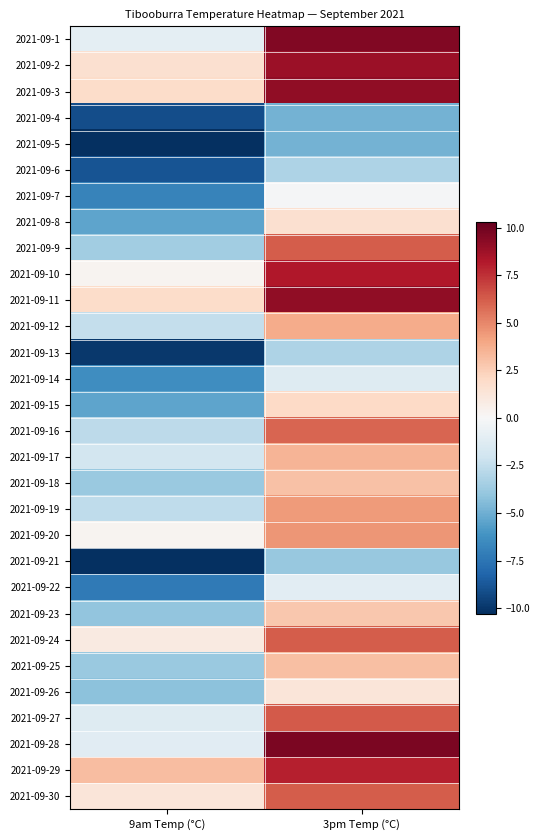

Rank the series by their maximum value, from lowest to highest.

2021-09-4, 2021-09-5, 2021-09-21, 2021-09-6, 2021-09-13, 2021-09-14, 2021-09-22, 2021-09-7, 2021-09-26, 2021-09-8, 2021-09-15, 2021-09-23, 2021-09-18, 2021-09-25, 2021-09-17, 2021-09-12, 2021-09-19, 2021-09-20, 2021-09-16, 2021-09-9, 2021-09-24, 2021-09-30, 2021-09-27, 2021-09-29, 2021-09-10, 2021-09-2, 2021-09-3, 2021-09-11, 2021-09-1, 2021-09-28